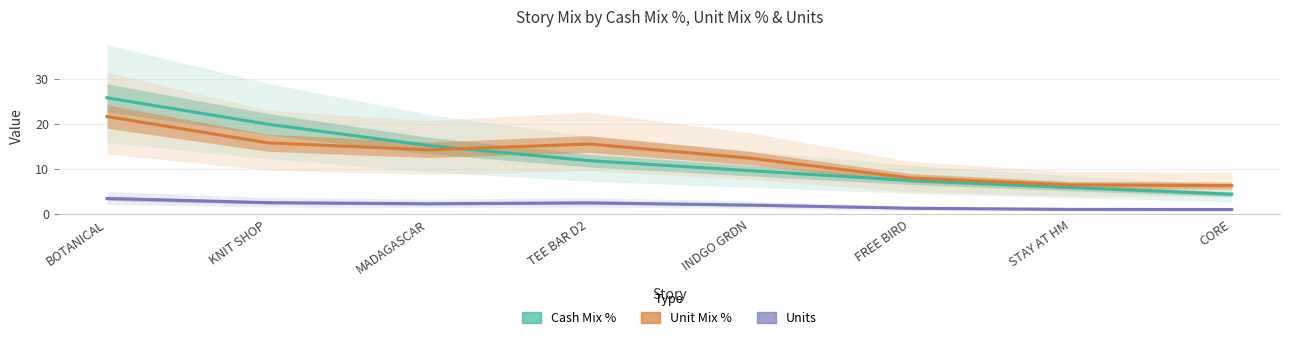

Reading left to right, transcribe all the data shown in this chart.

Cash Mix %: BOTANICAL=25.7	KNIT SHOP=19.9	MADAGASCAR=15.2	TEE BAR D2=11.8	INDGO GRDN=9.6	FREE BIRD=7.4	STAY AT HM=5.9	CORE=4.4
Unit Mix %: BOTANICAL=21.6	KNIT SHOP=15.8	MADAGASCAR=14.2	TEE BAR D2=15.5	INDGO GRDN=12.4	FREE BIRD=8.0	STAY AT HM=6.4	CORE=6.3
Units: BOTANICAL=3.5	KNIT SHOP=2.5	MADAGASCAR=2.3	TEE BAR D2=2.5	INDGO GRDN=2.0	FREE BIRD=1.3	STAY AT HM=1.0	CORE=1.0